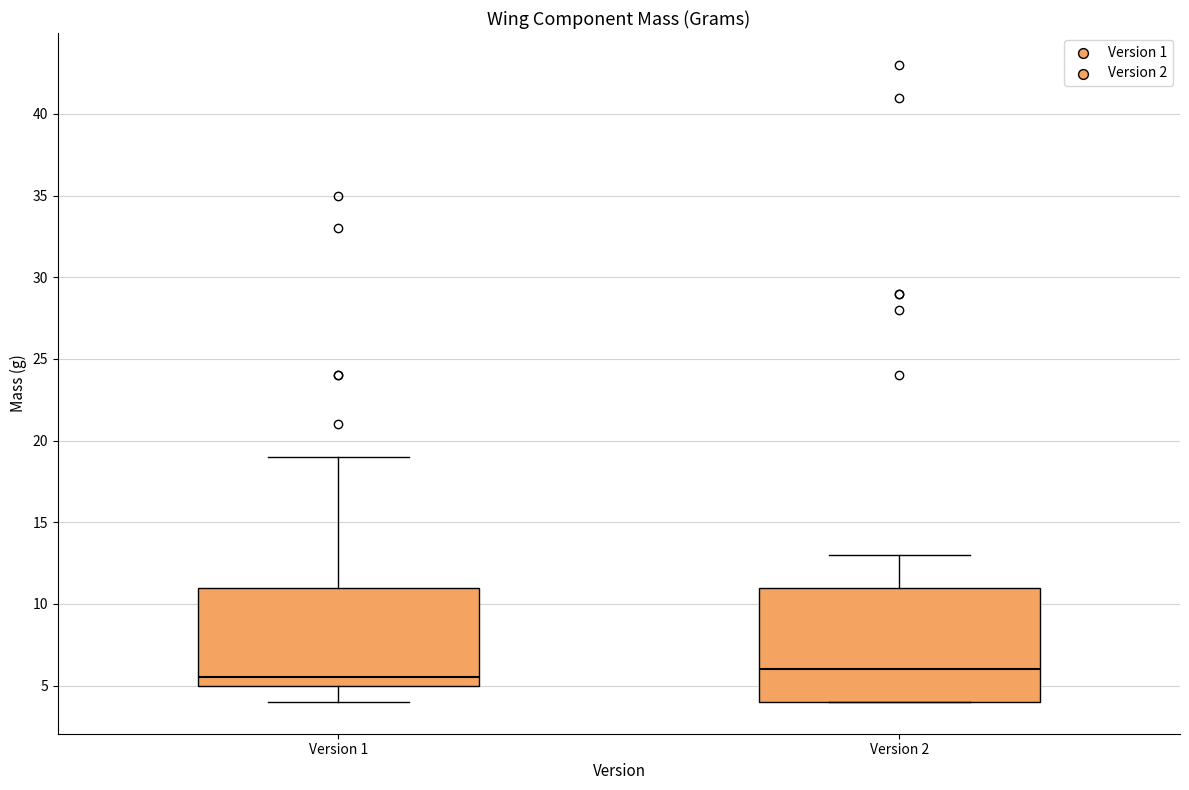

Which box is the tallest, from its lower edge to its upper edge?

Version 2